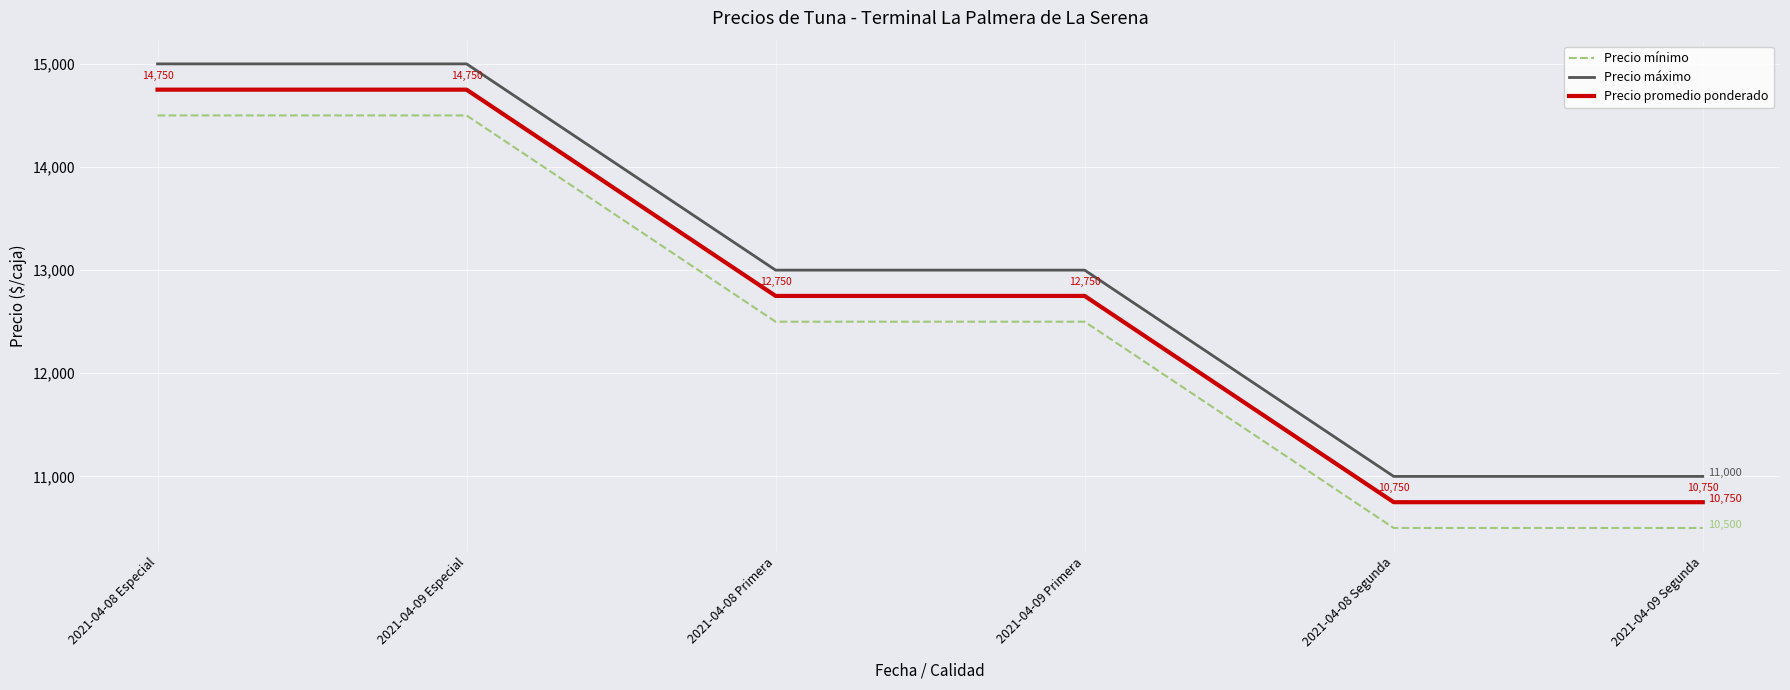

True or false: Precio mínimo and Precio máximo intersect in this chart.

False